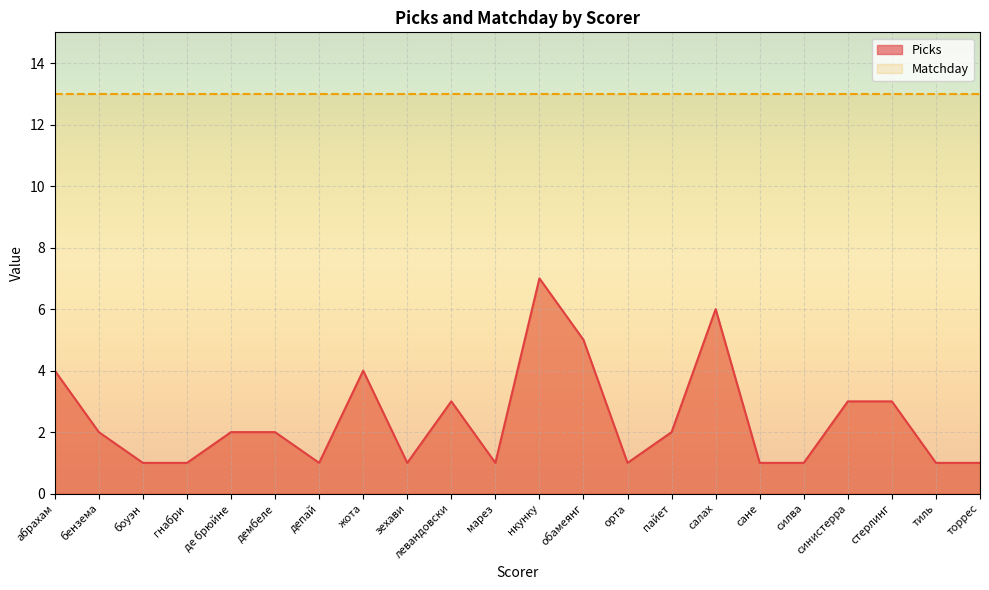

Between де брюйне and торрес, which is larger?

де брюйне